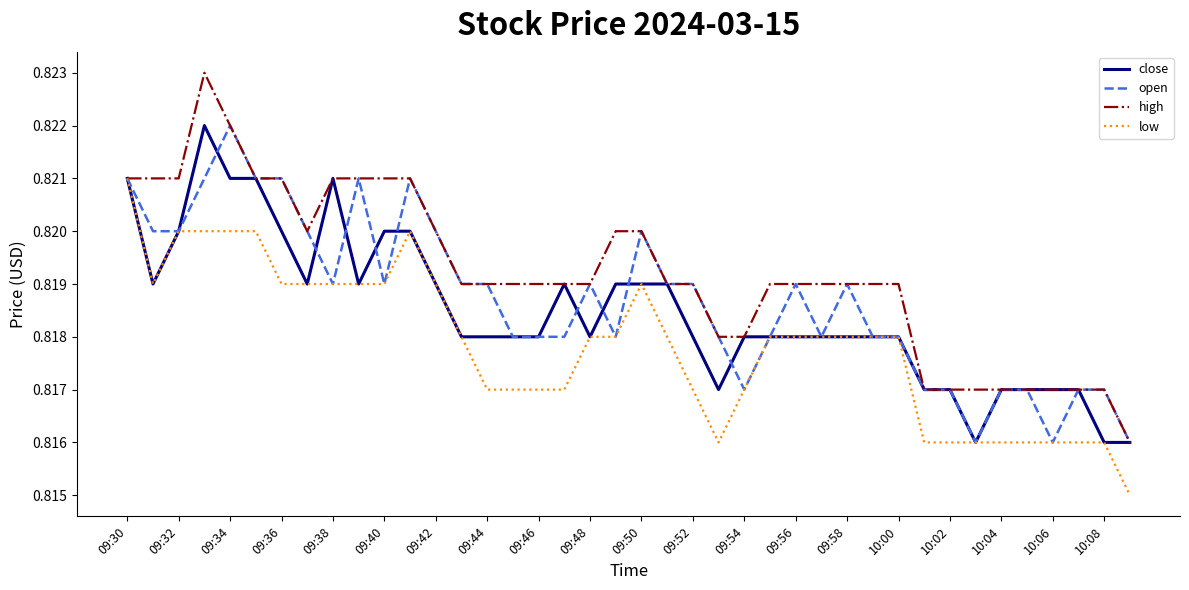

Which series has the widest spread of values?

high